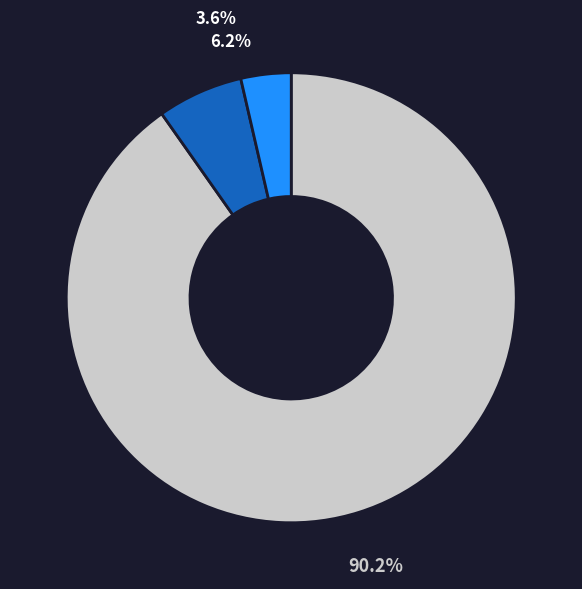

Is there any slice that represents more than half of the pie?

Yes